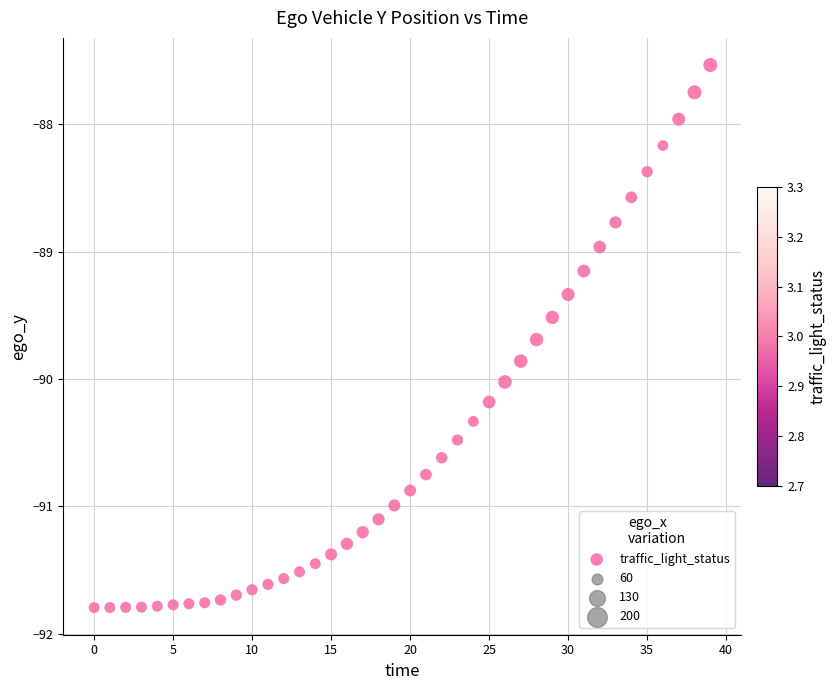

What is the range of Y values (max minus min)?

4.3